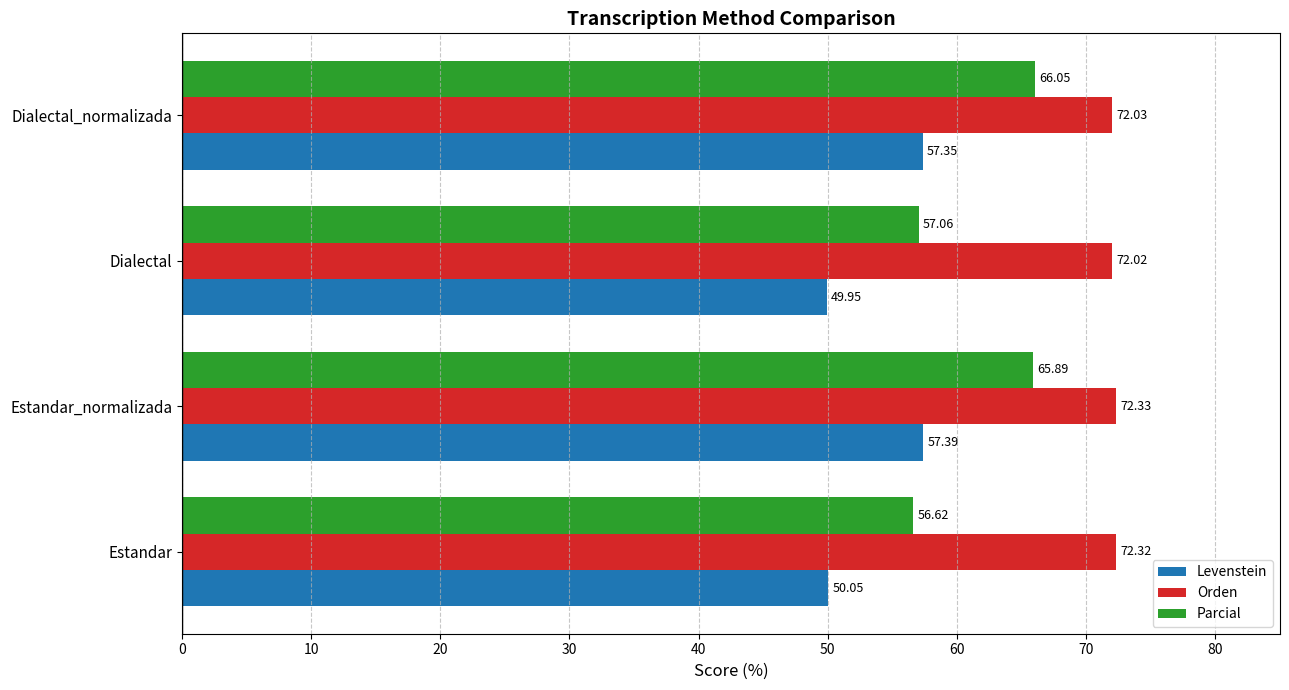

What is the maximum value for Levenstein?

57.4